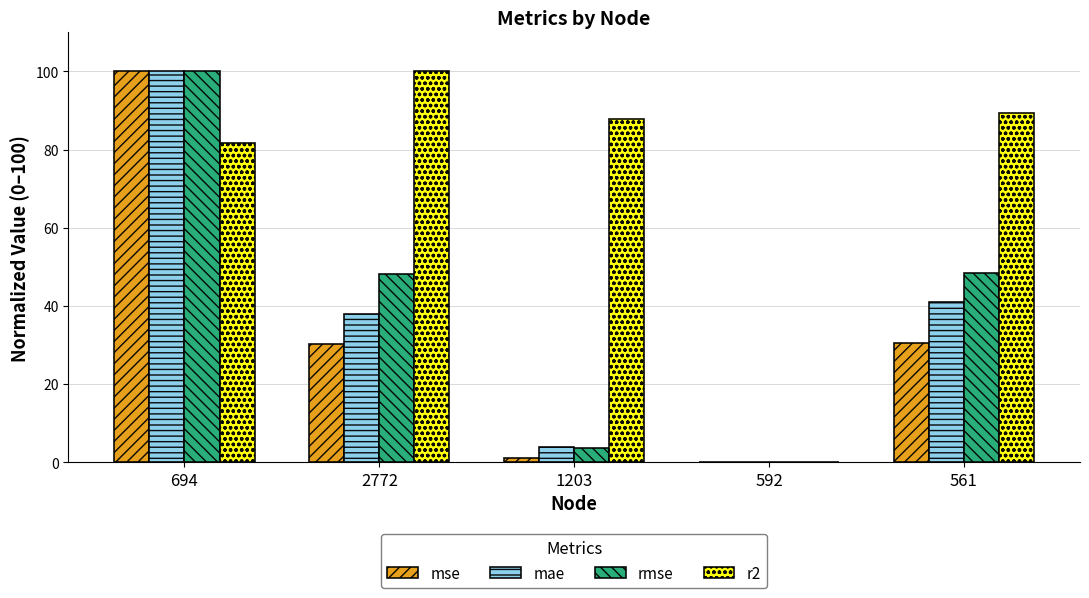

What are all the series names shown in the legend?

mse, mae, rmse, r2